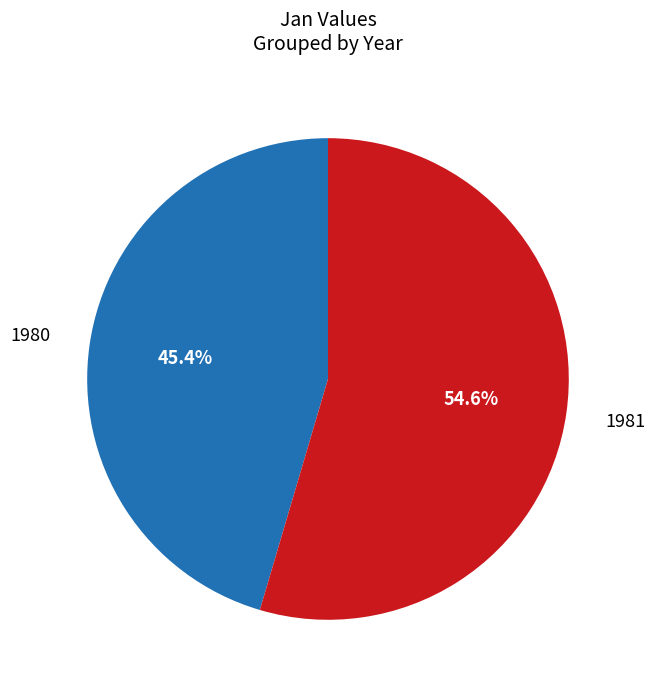

How many slices are in this pie chart?

2